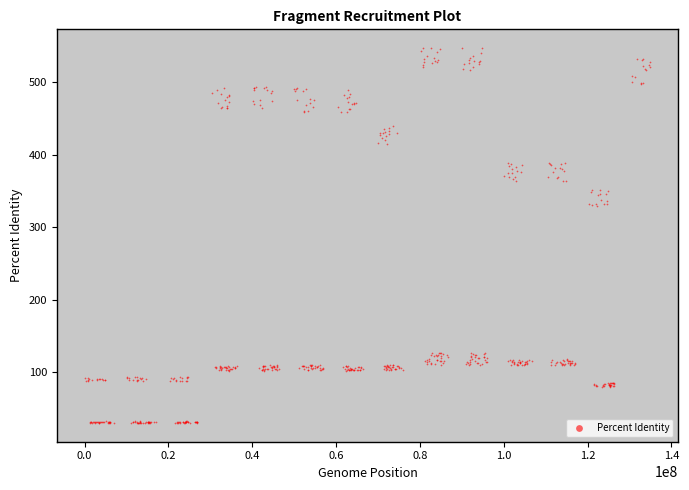

What is the range of X values (max minus min)?

134803008.4